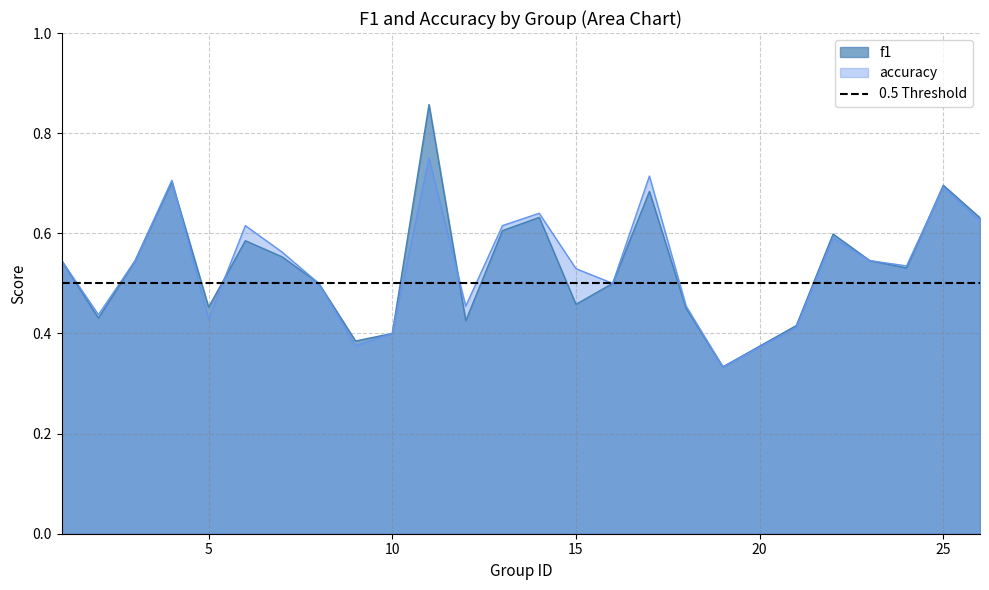

In f1, how many points are higher than both neighbors (excluding endpoints)?

7